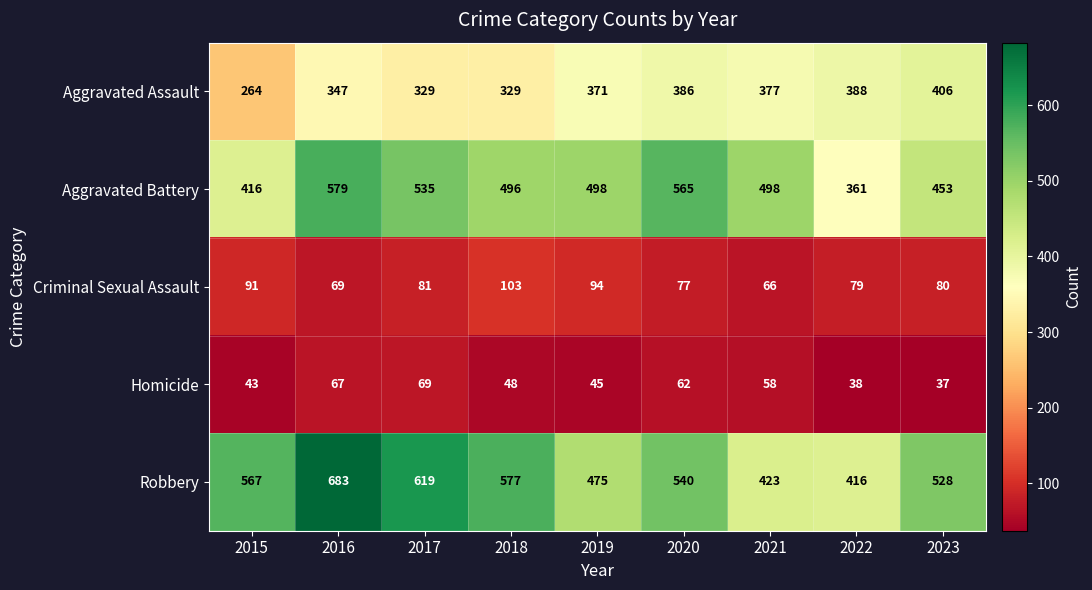

What is the sum of all Aggravated Battery values?

4401